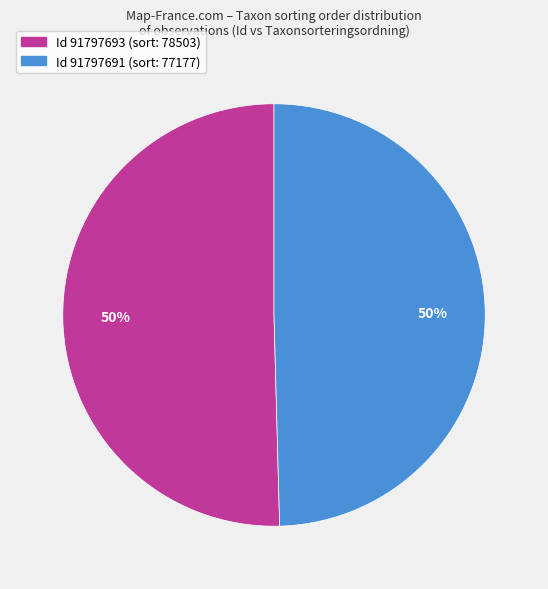

To the nearest percent, what is the average slice percentage?

50%